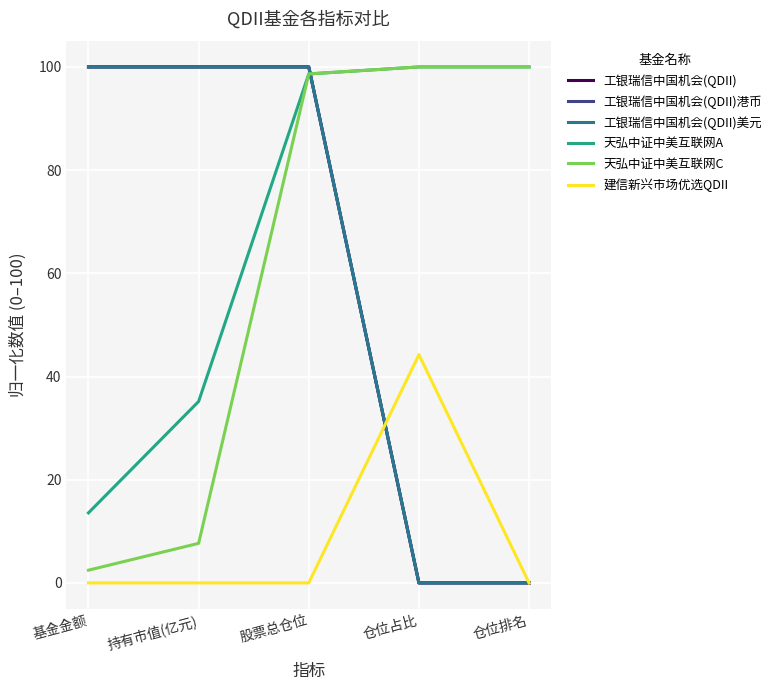

Is this an area chart (filled region under the line)?

No